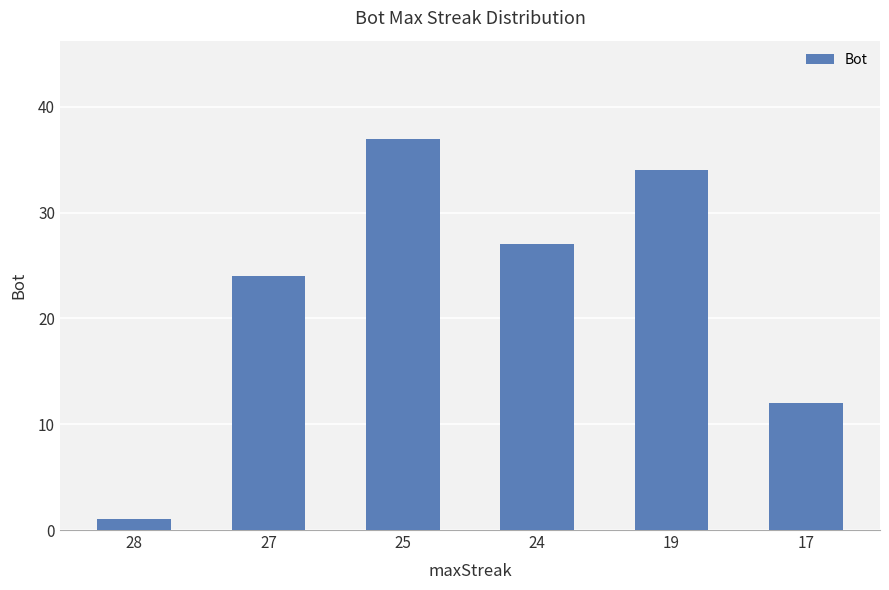

What is the sum of the values at 24 and 27?

51